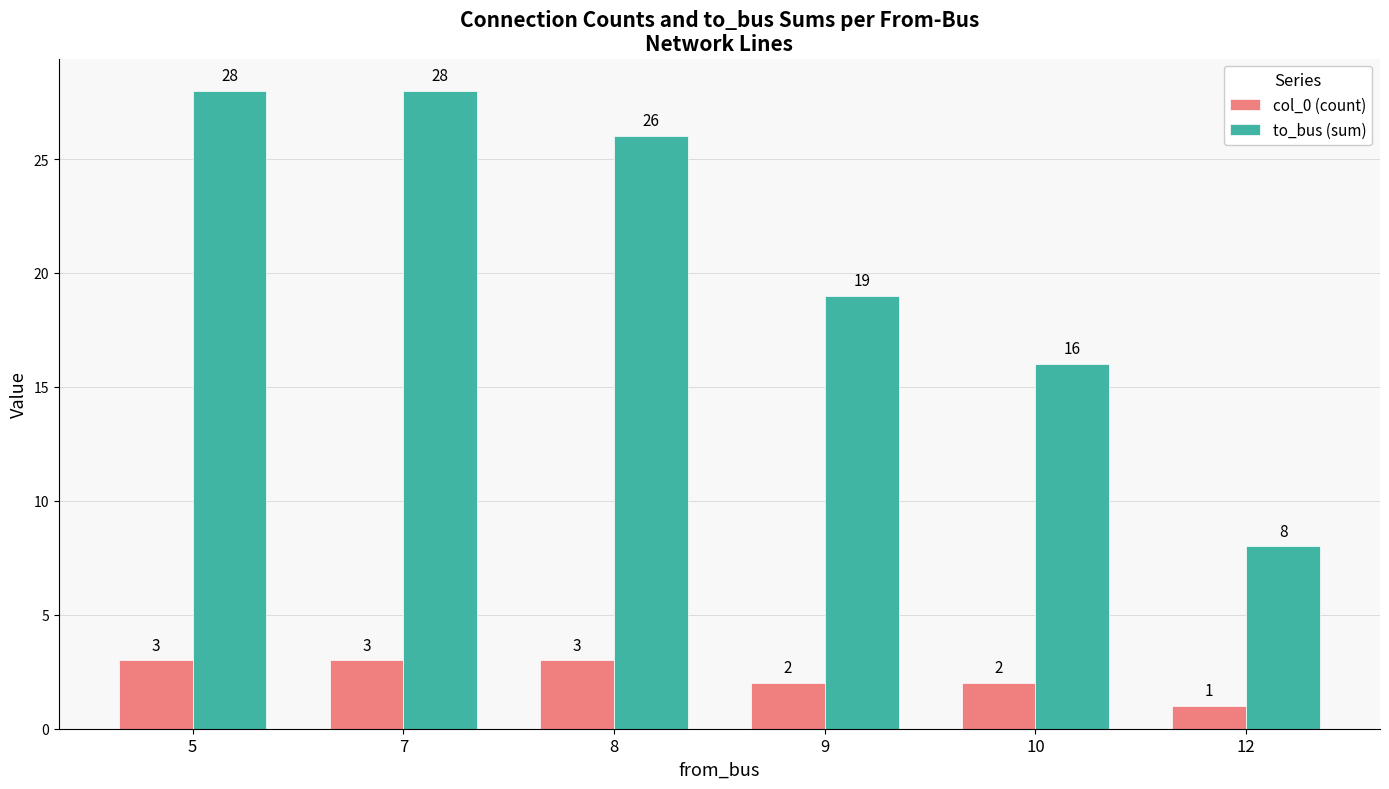

What is the average value of the to_bus (sum) series?

21